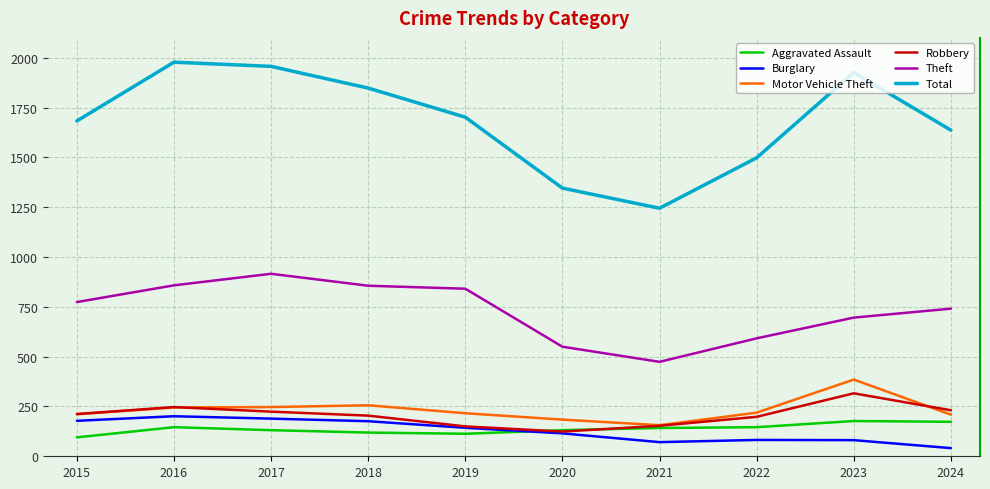

At which label does Aggravated Assault first exceed 142?

2016